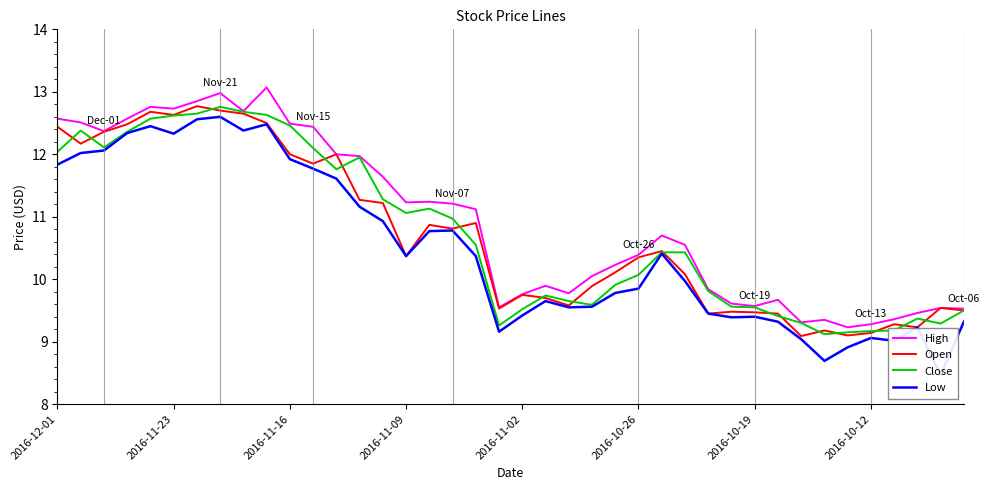

What is the difference between the maximum and minimum values in the Open series?

3.7